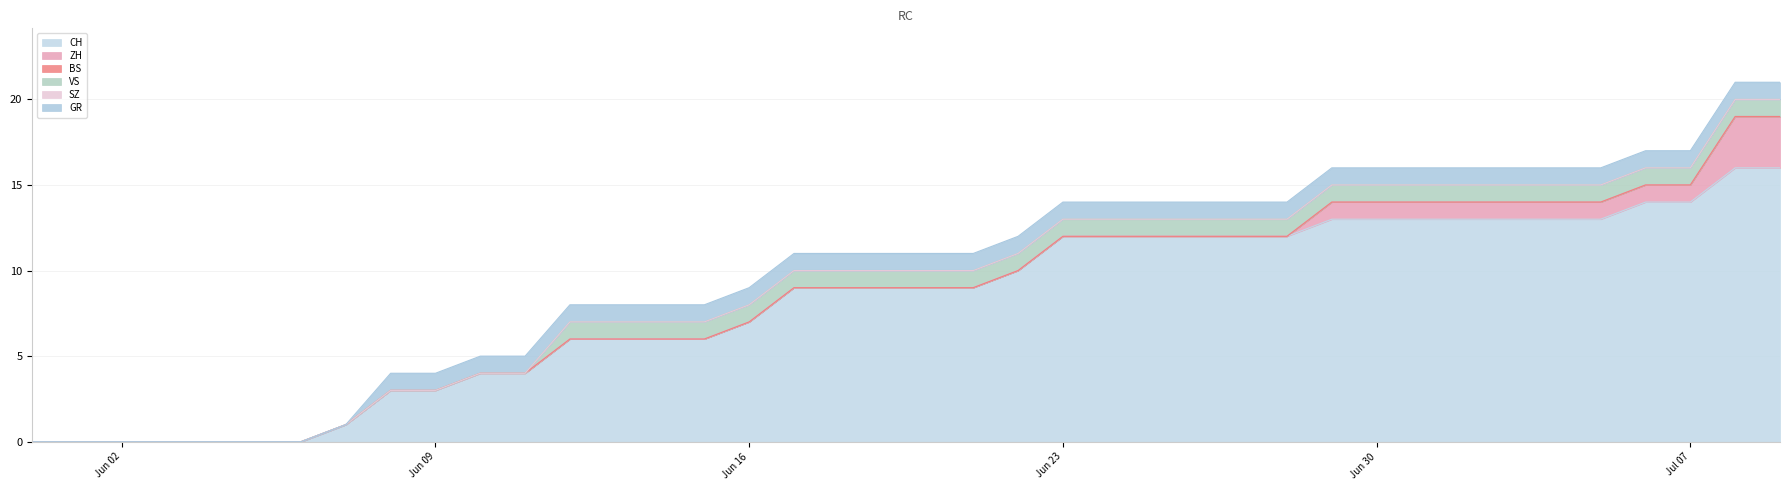

True or false: CH and GR cross at least once.

False